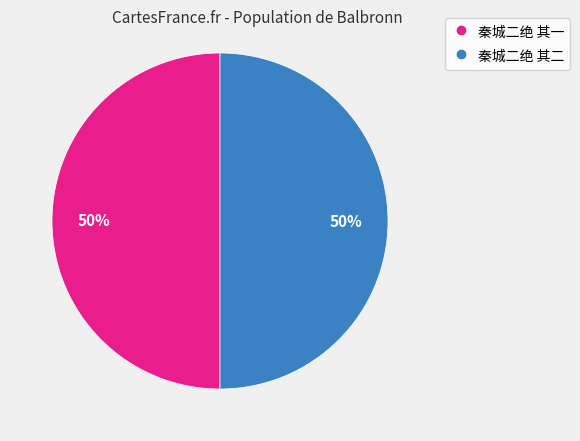

What percentage is the 秦城二绝 其一 slice, to the nearest percent?

50%